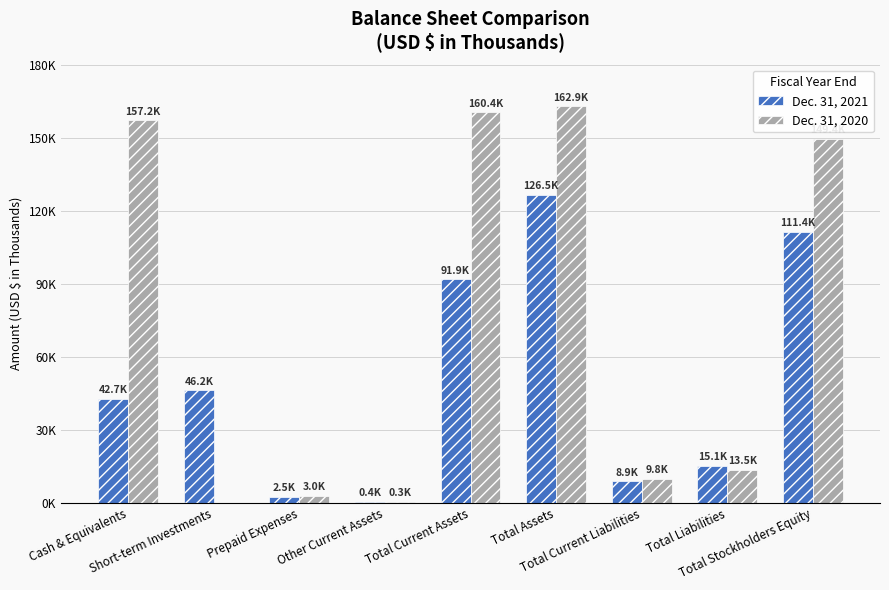

Which series has the largest total across all categories?

Dec. 31, 2020